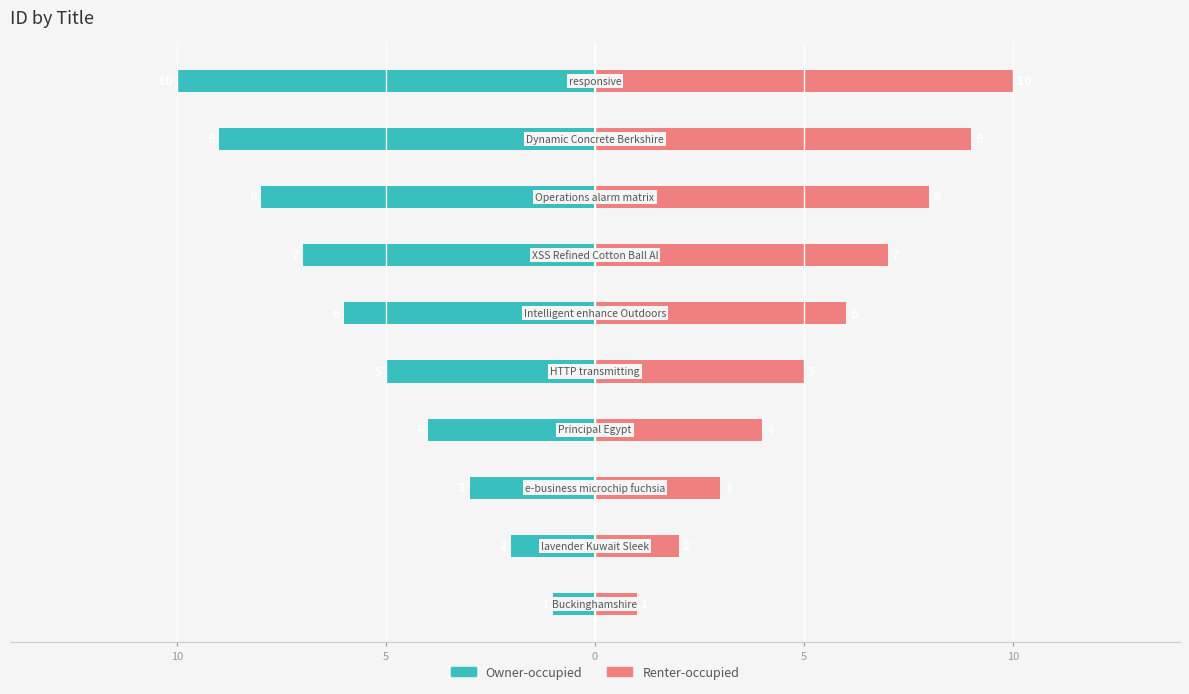

What is the difference between the second highest and second lowest values in the Owner-occupied series?

7